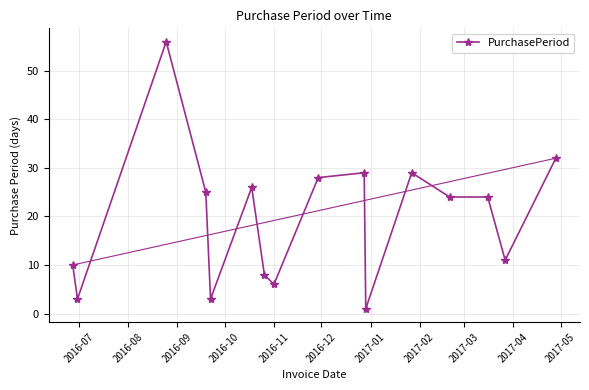

What is the value of the 9th point from the left?

28